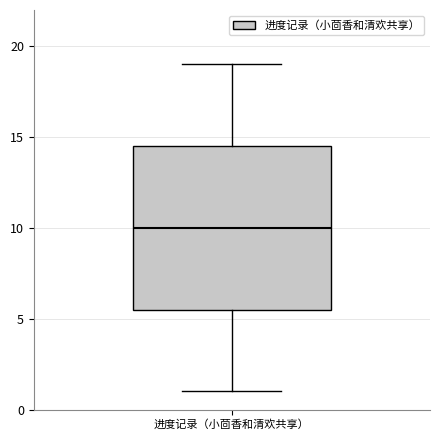

Transcribe this box plot: give where the median line is, the range the box spans, and where the two whiskers end, as read against the y-axis. The values are not printed on the chart, so give them approximately, as read against the axis.

median 10.0, box 5.5 to 14.5, whiskers 1.0 to 19.0